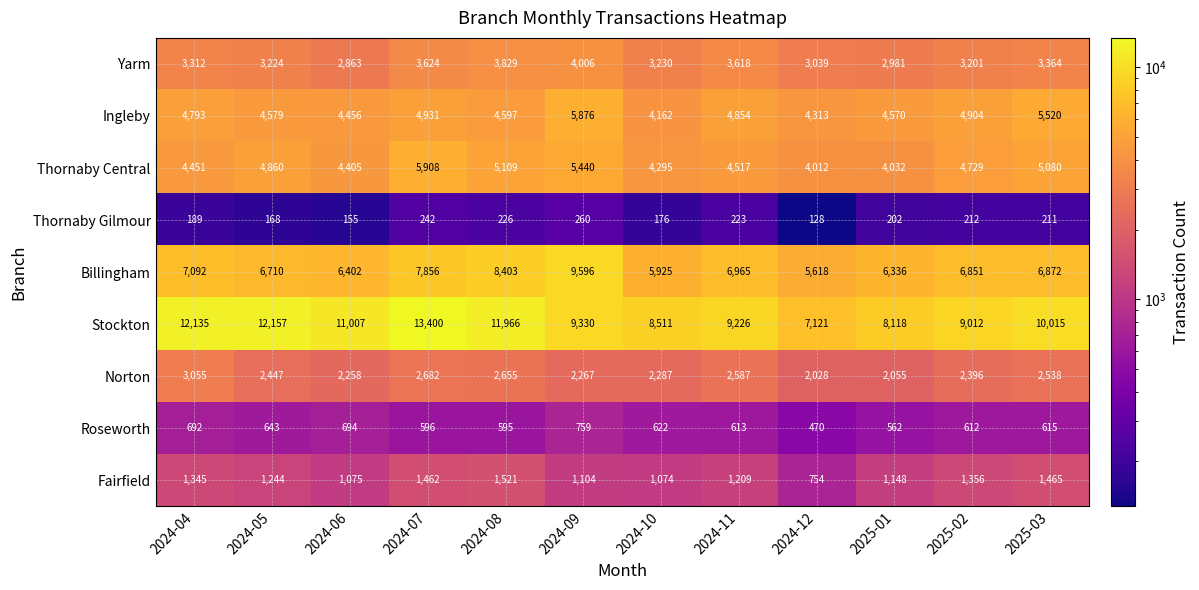

Which series has the largest total across all categories?

Stockton